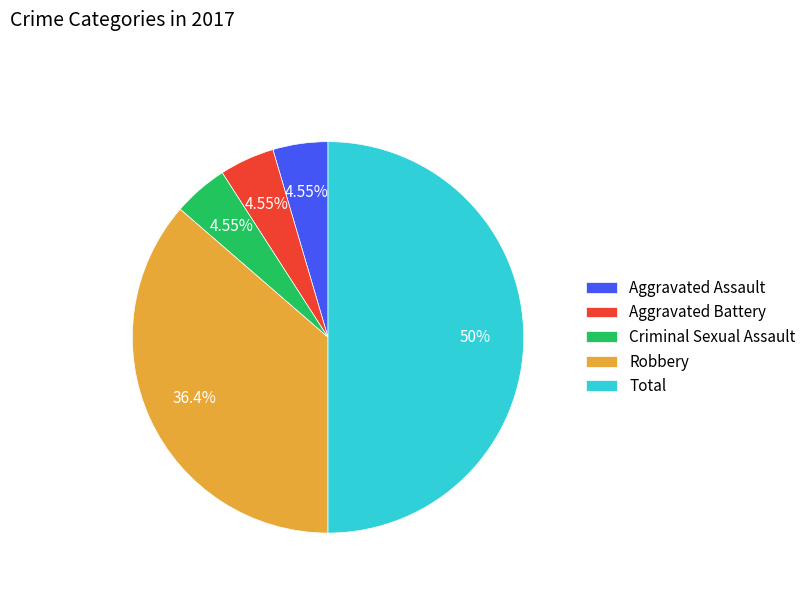

Is Aggravated Battery the majority of the pie?

No